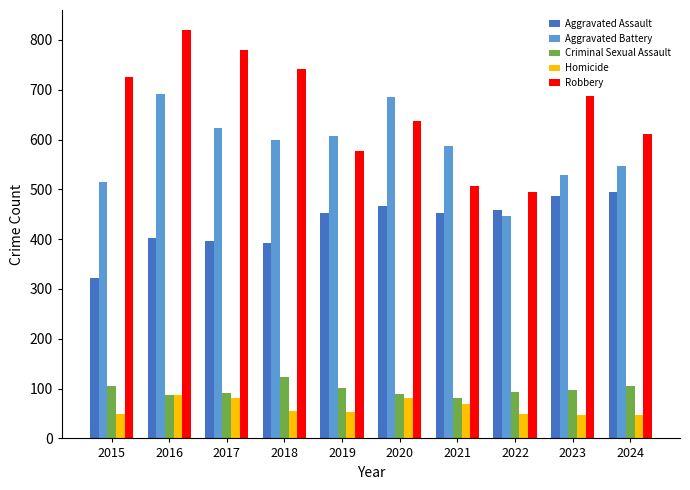

The value of Robbery at 2019 is 147. True or false?

False